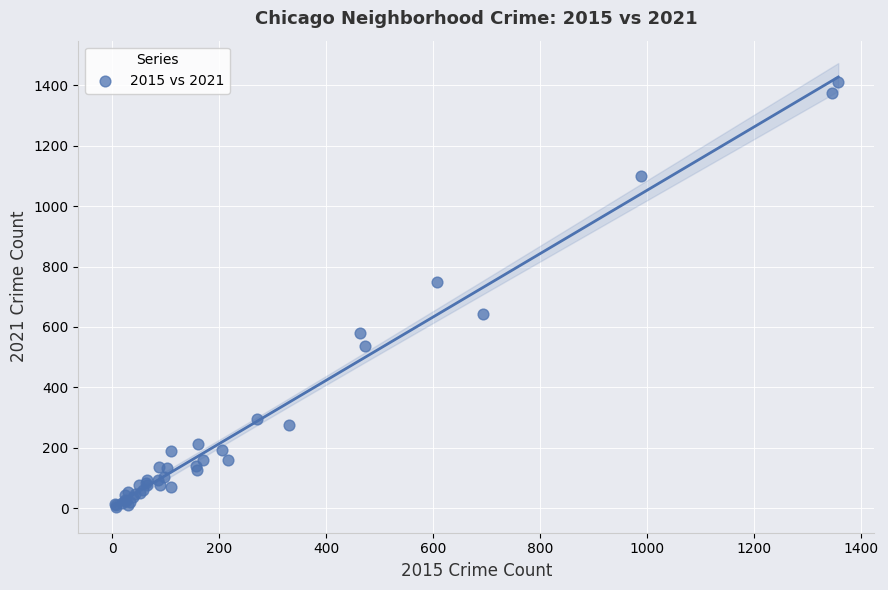

What Y value in the scatter plot is closest to 707?

749